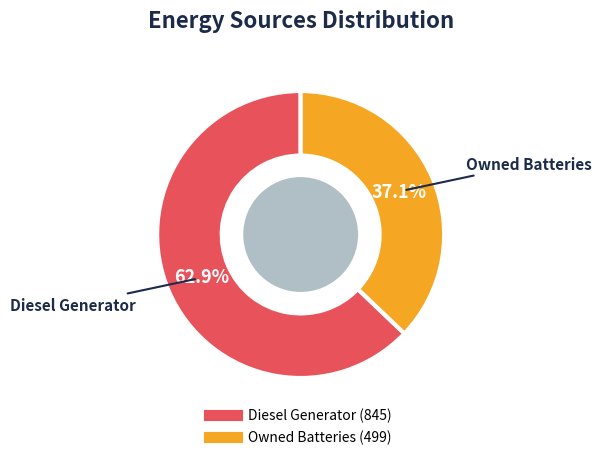

Does any single category account for the majority?

Yes